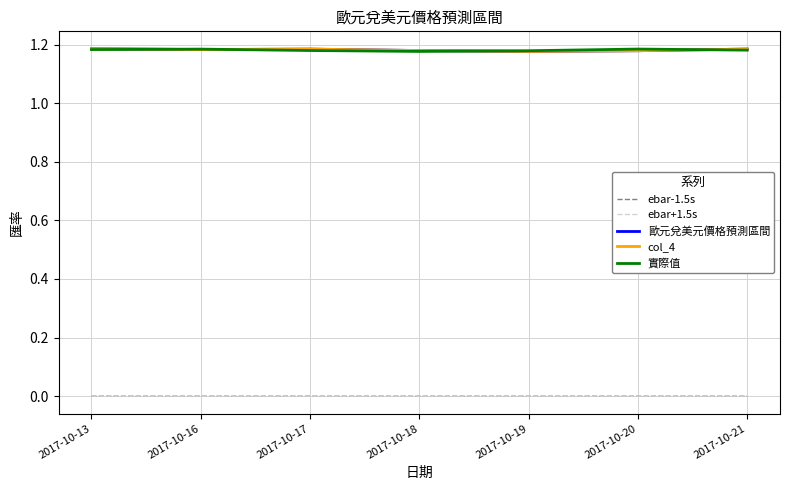

The value of ebar-1.5s at 2017-10-17 is 0.0. True or false?

True